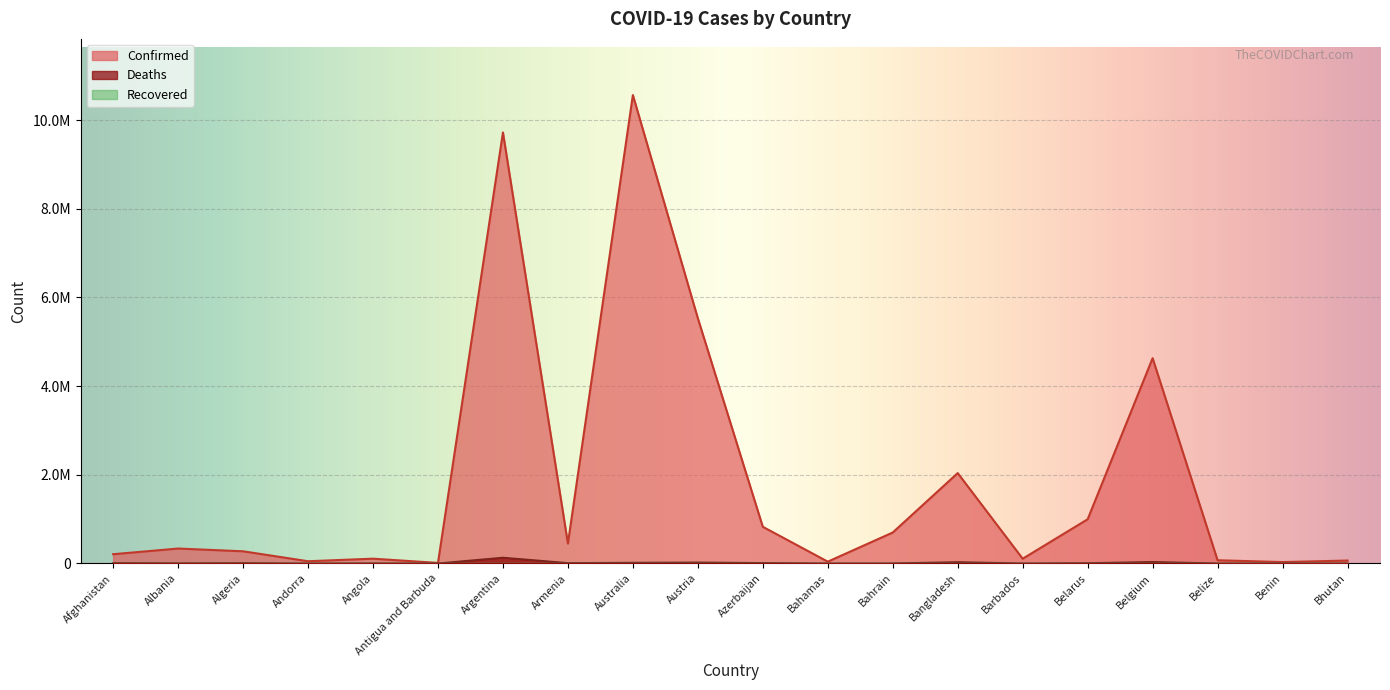

Between Austria and Andorra, which is larger?

Austria